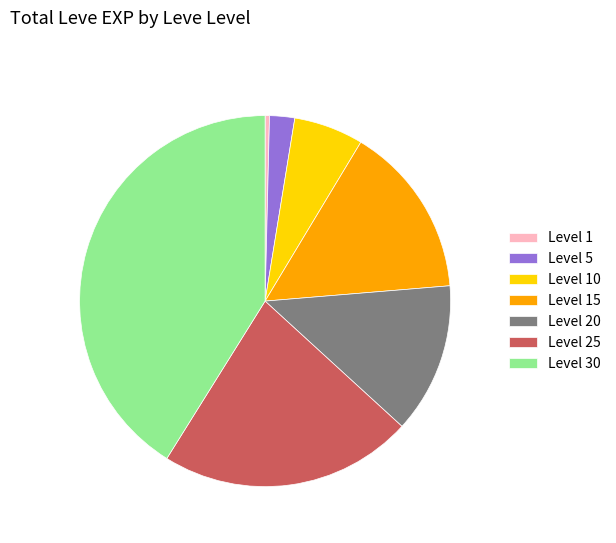

Rank the categories by value from highest to lowest.

Level 30, Level 25, Level 15, Level 20, Level 10, Level 5, Level 1